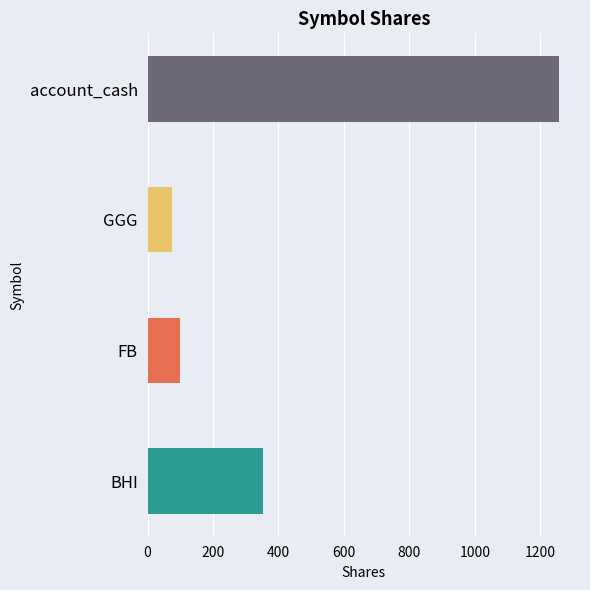

At how many categories does at least one series exceed 914?

1